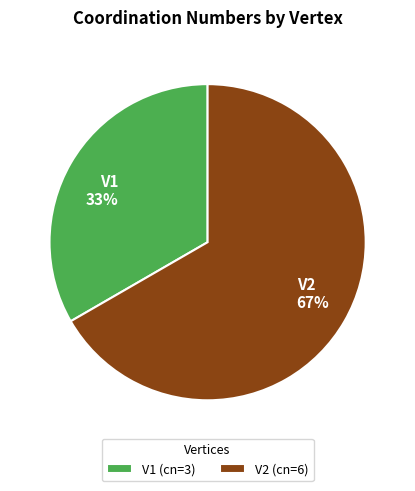

What is the ratio of the value at V2 to the value at V1?

2.0